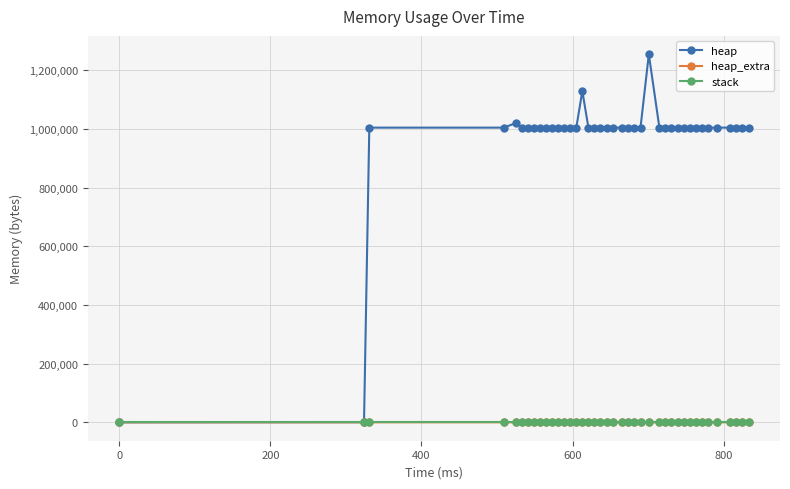

What are all the series names shown in the legend?

heap, heap_extra, stack